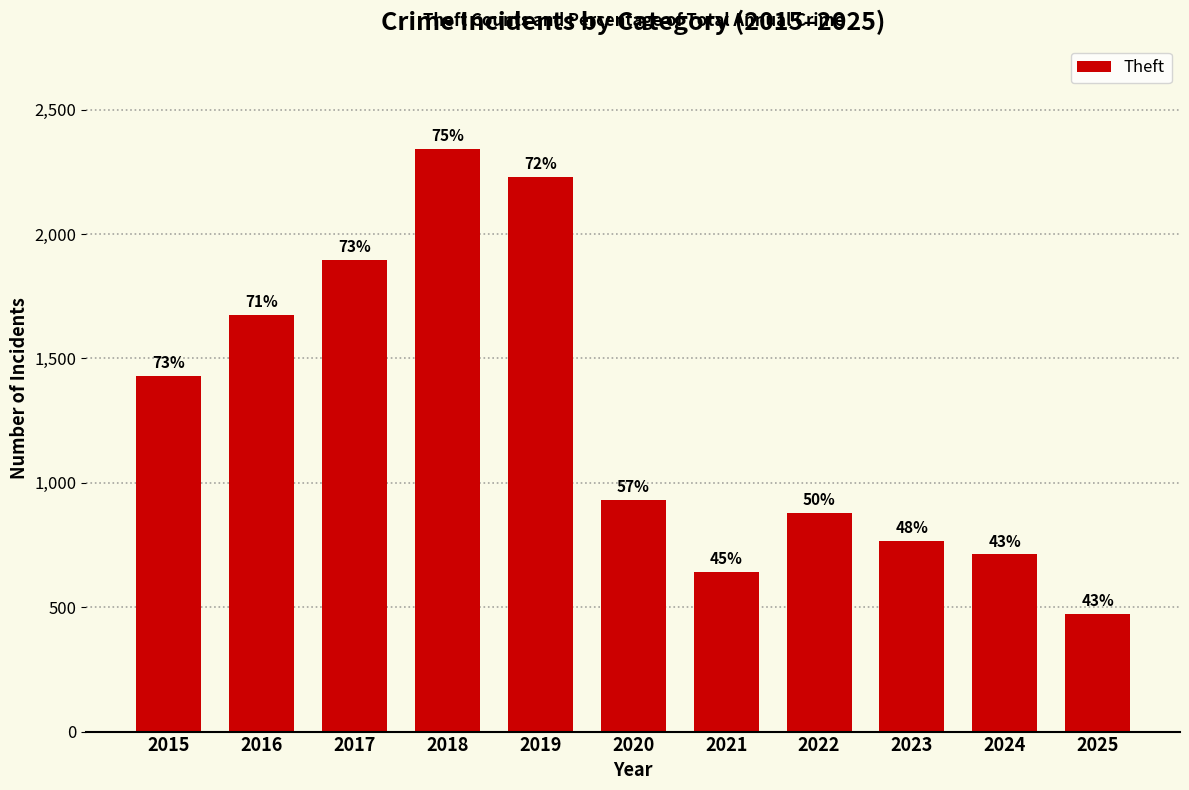

How many bars are there in total?

11